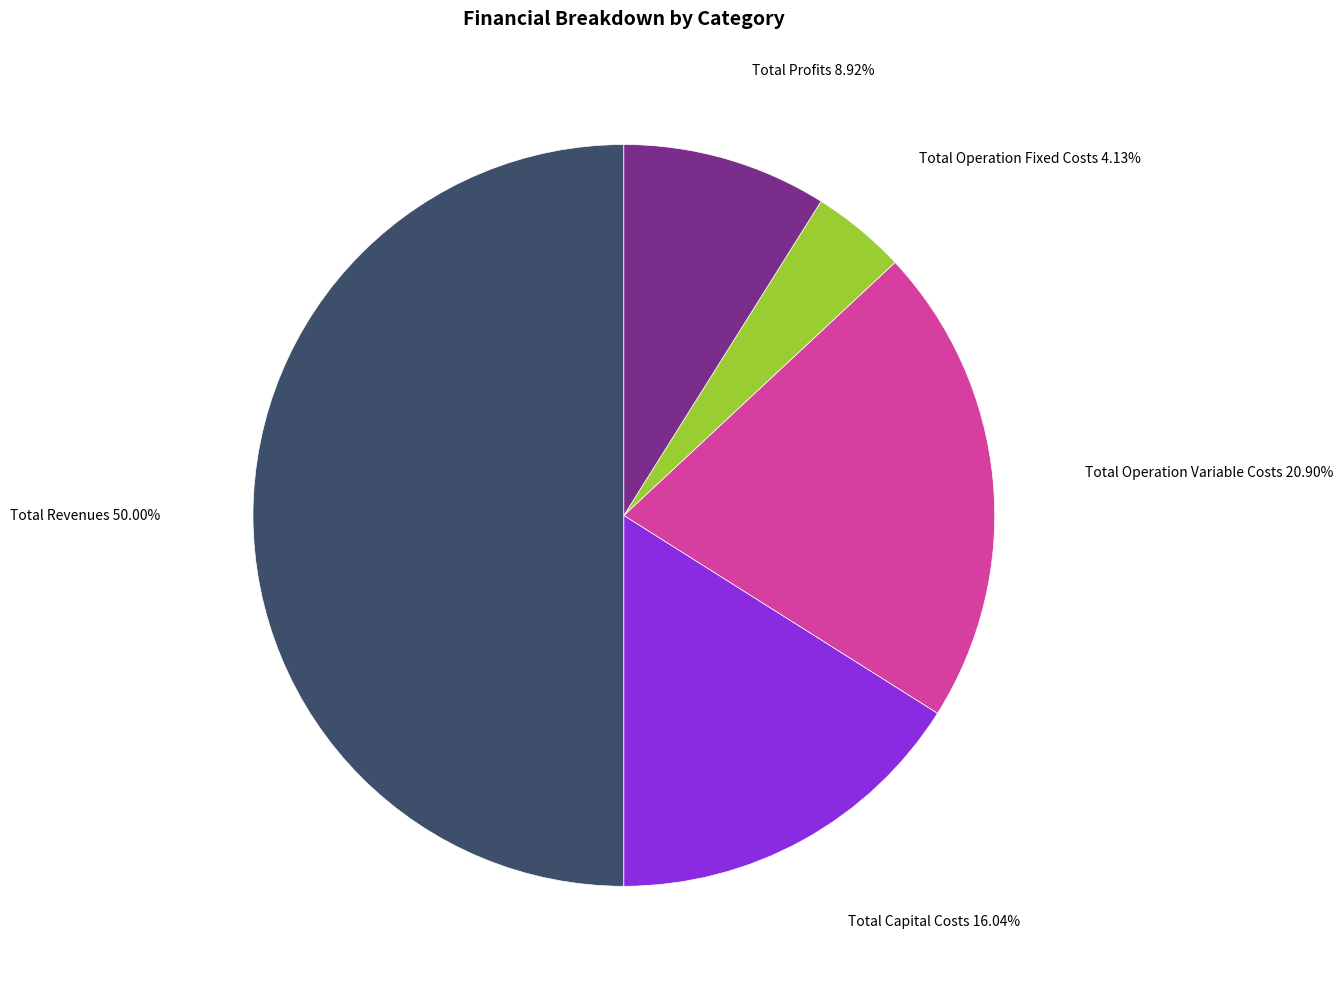

How many segments does this pie chart have?

5